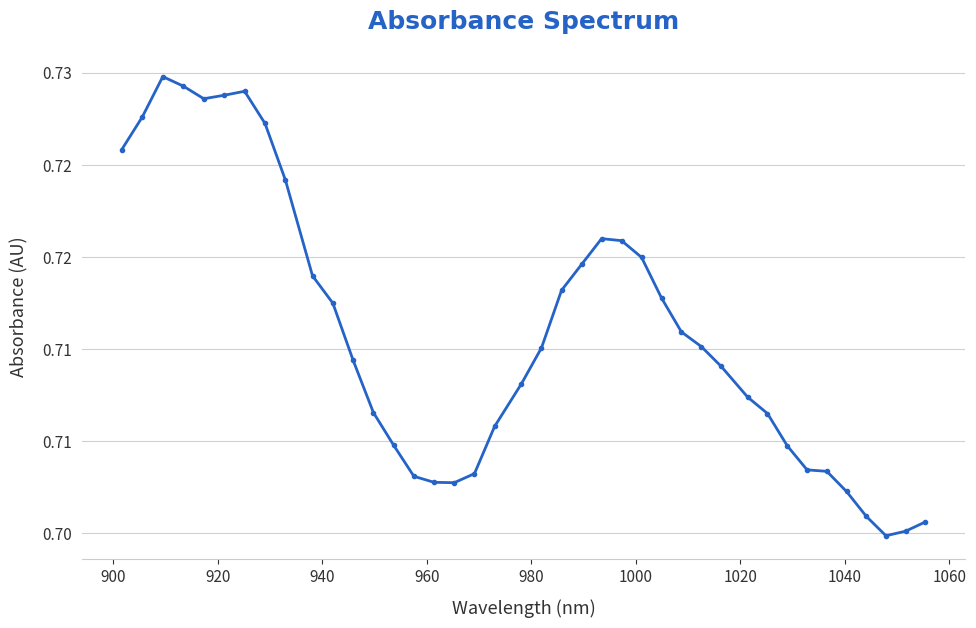

Does the chart have visible grid lines?

Yes